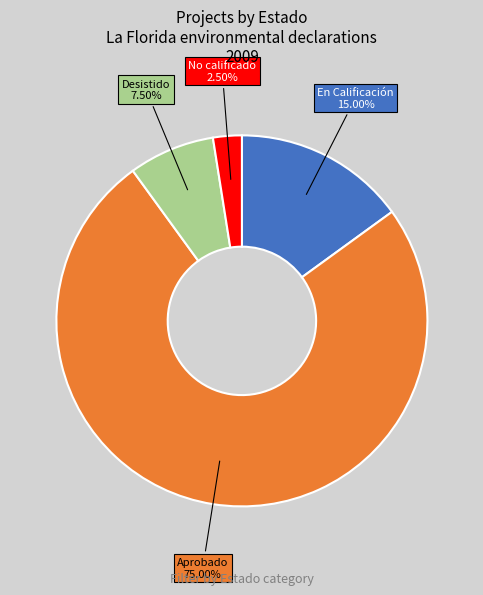

Is it true that No calificado is 15% of the pie?

False